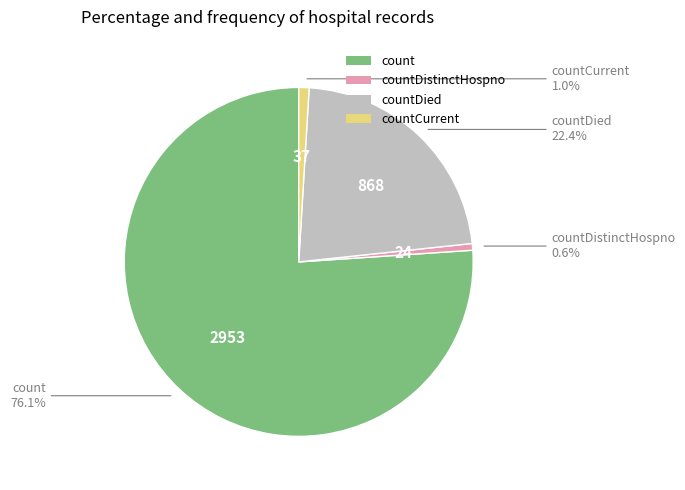

Count the number of slices in the pie.

4